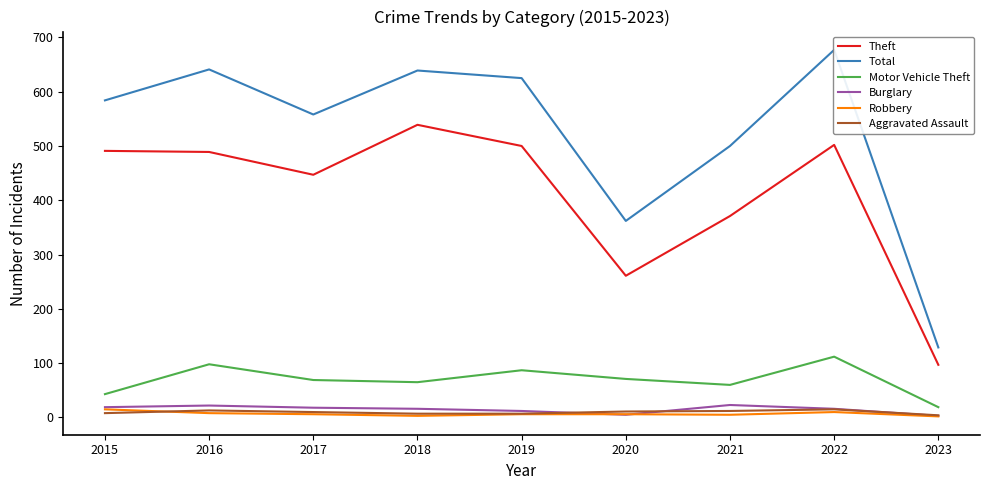

What are all the series names shown in the legend?

Theft, Total, Motor Vehicle Theft, Burglary, Robbery, Aggravated Assault